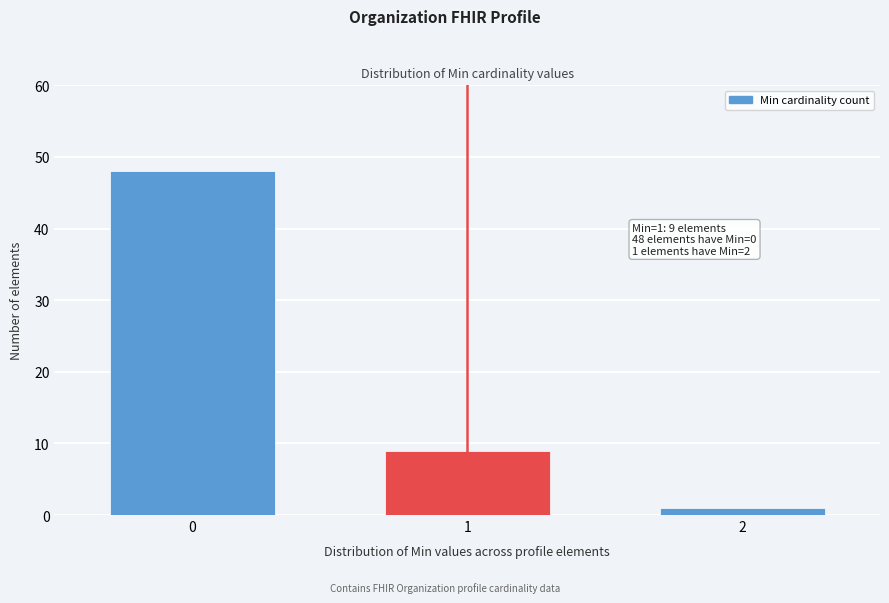

Reading left to right, transcribe all the data shown in this chart.

0=48	1=9	2=1